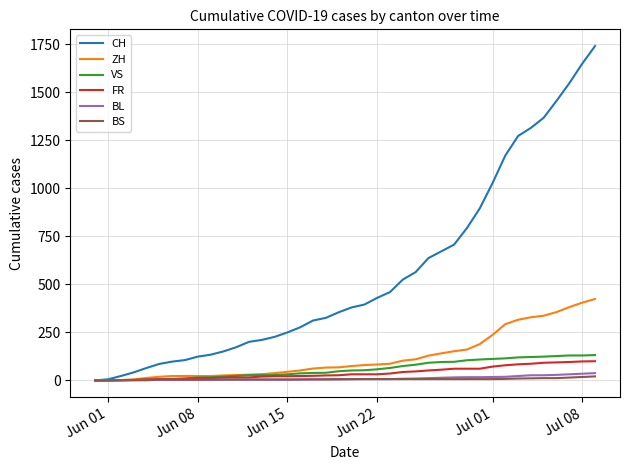

Which series has the widest spread of values?

CH